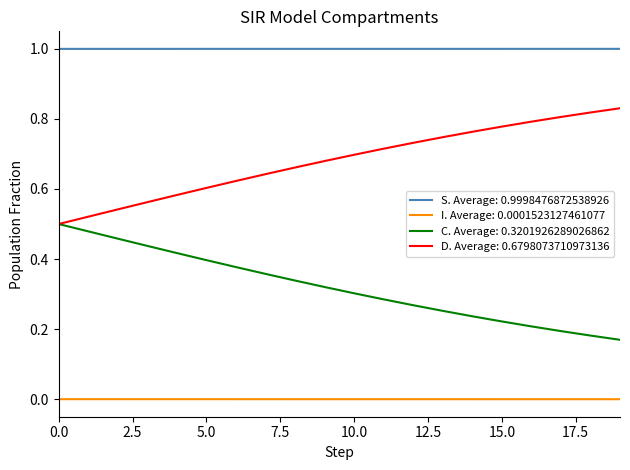

What is the greatest value displayed?

1.0